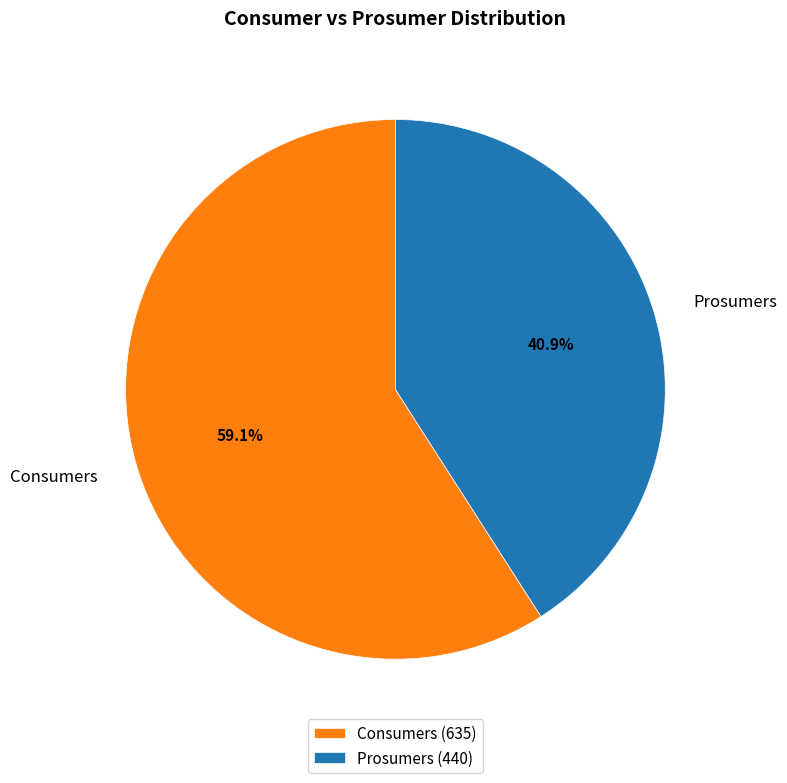

To the nearest percent, what percentage of the pie is Consumers?

59%